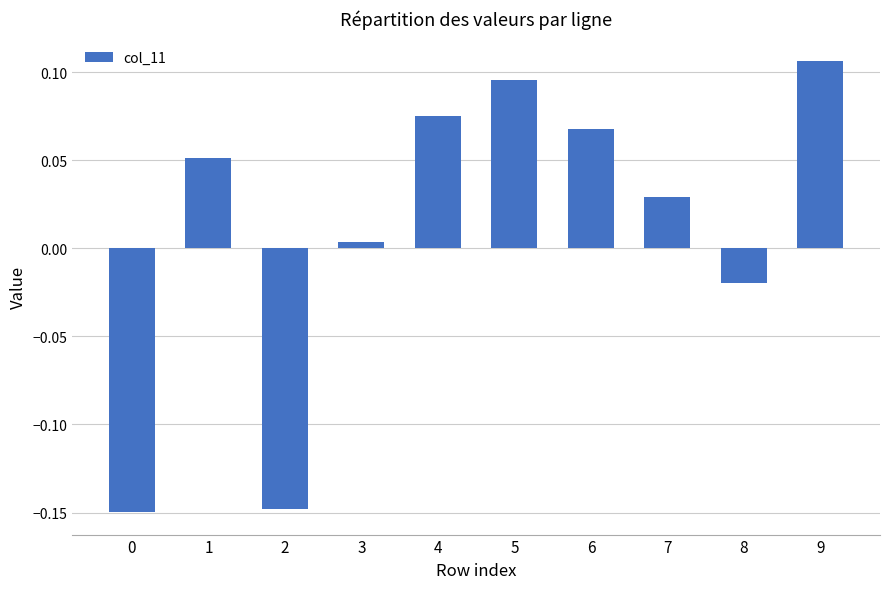

How many distinct data groups are displayed?

1